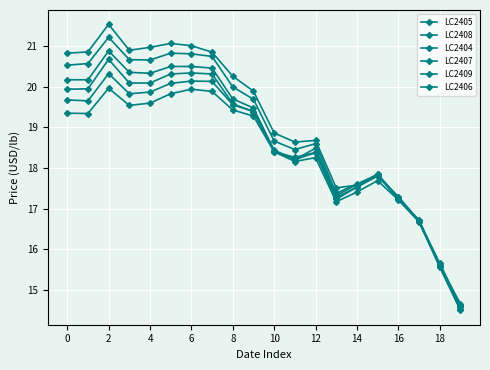

True or false: LC2407 and LC2408 intersect in this chart.

True